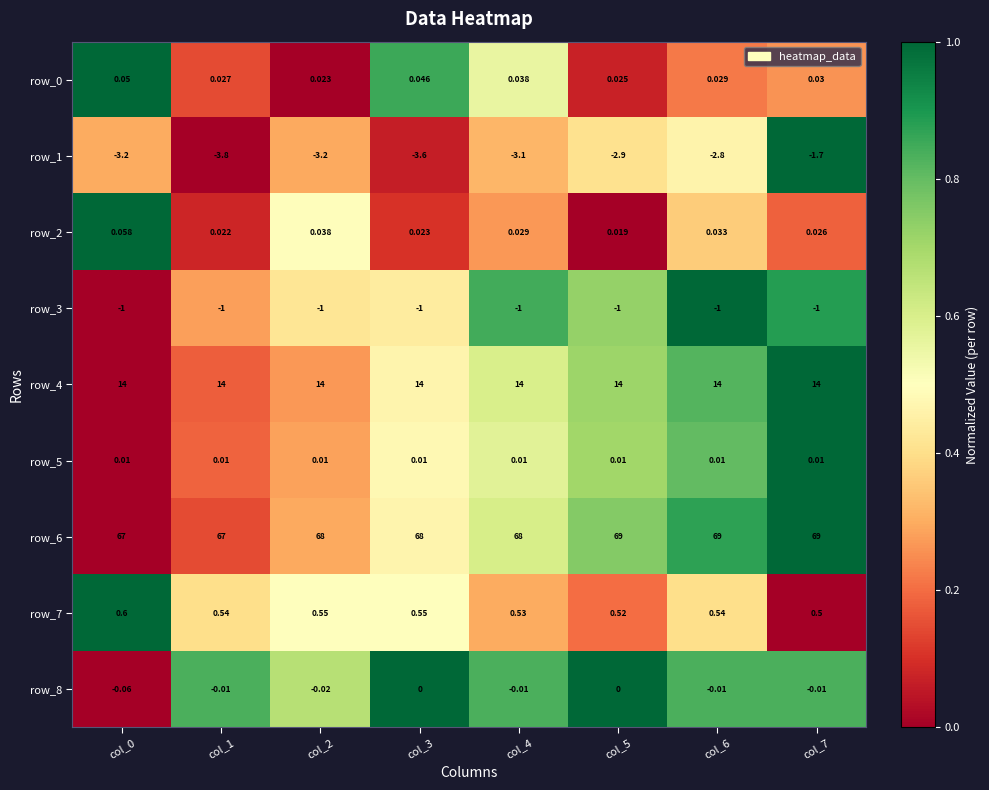

How many data points does each series have?

8